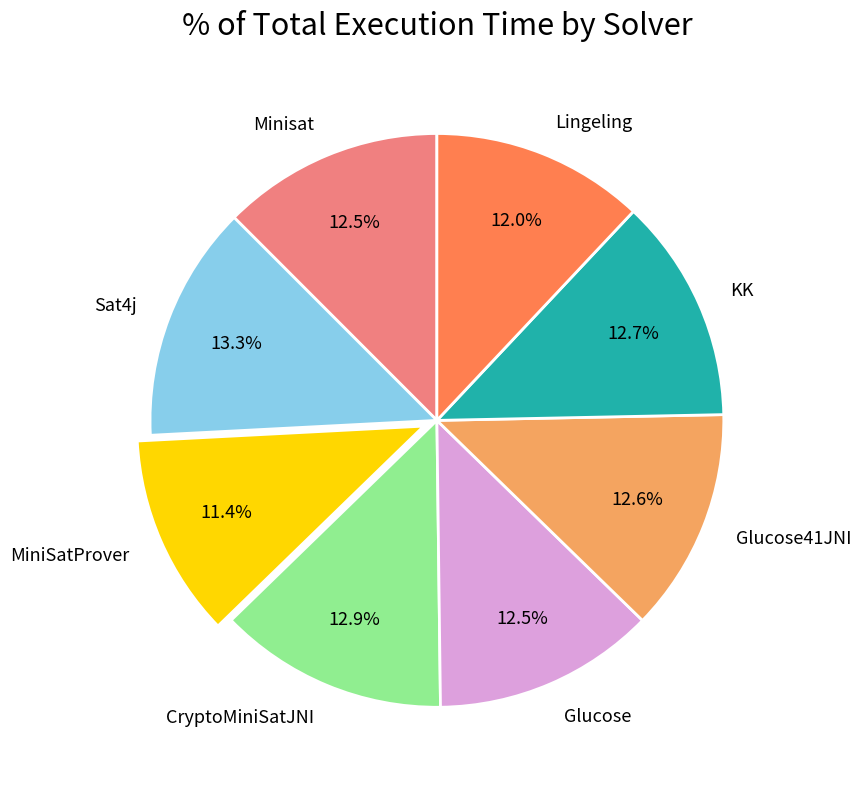

To the nearest percent, what percentage of the pie is CryptoMiniSatJNI?

13%